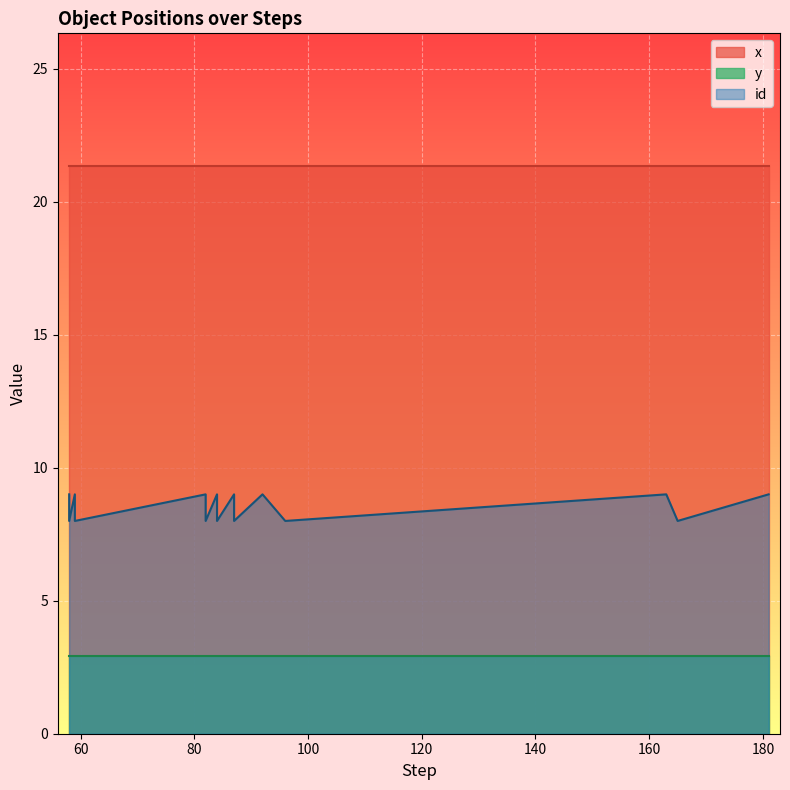

Is it true that y equals 2.9 at 165?

True